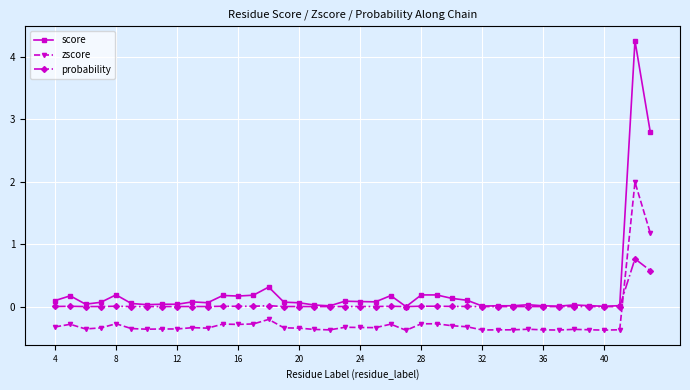

Which series has the largest range (max minus min)?

score